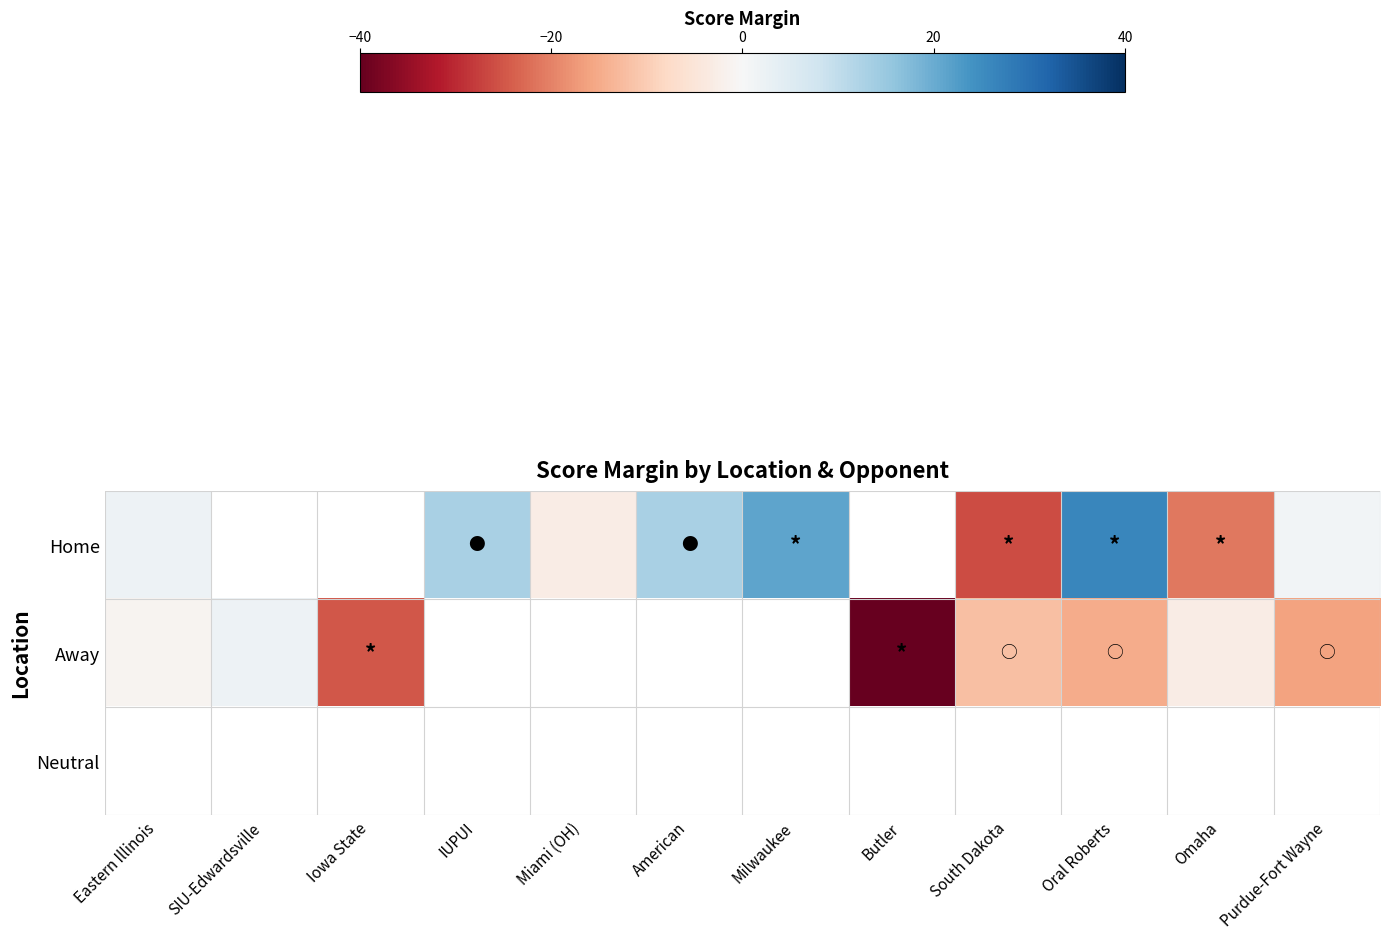

What is the minimum value shown in the chart?

-61.0